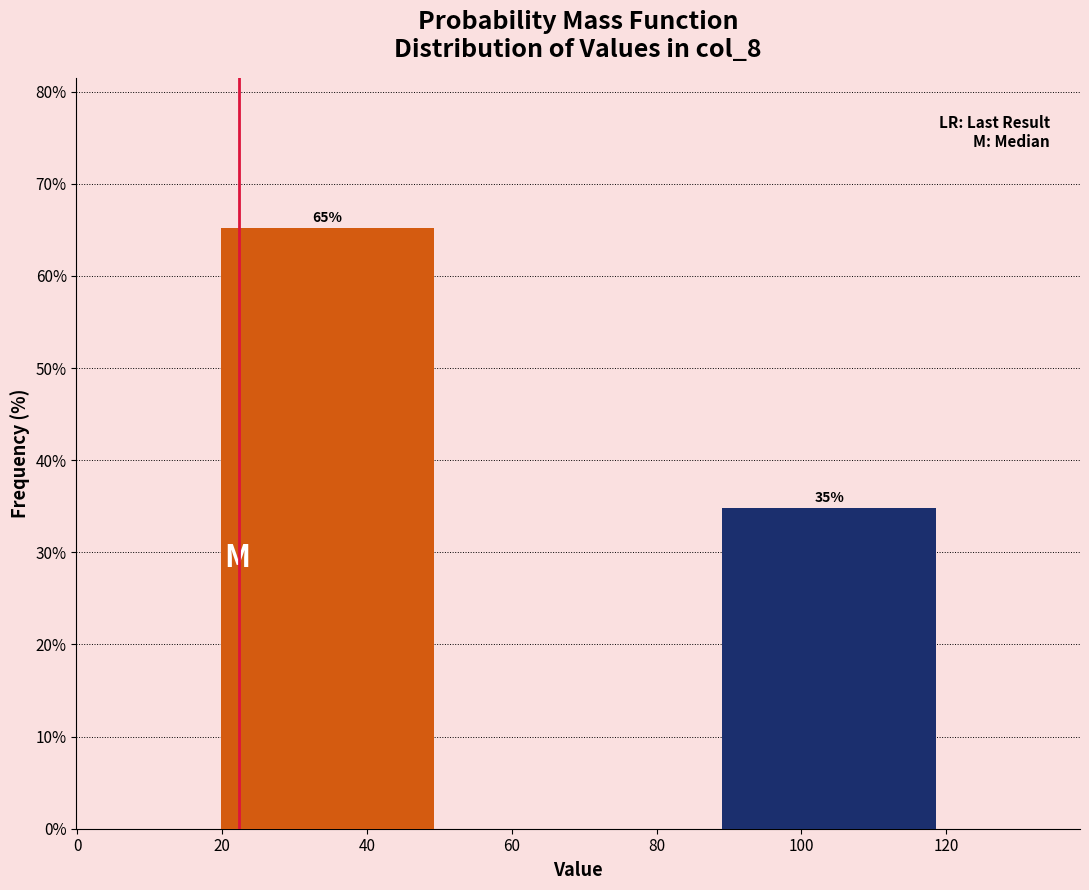

Over which range of the x-axis is the bar tallest?

18 to 52